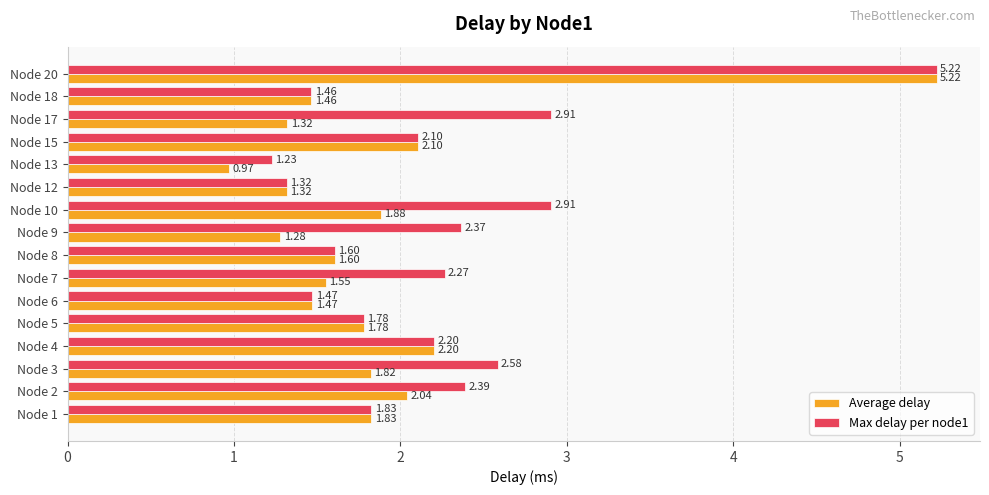

Where is Average delay nearest to the value 3?

Node 4